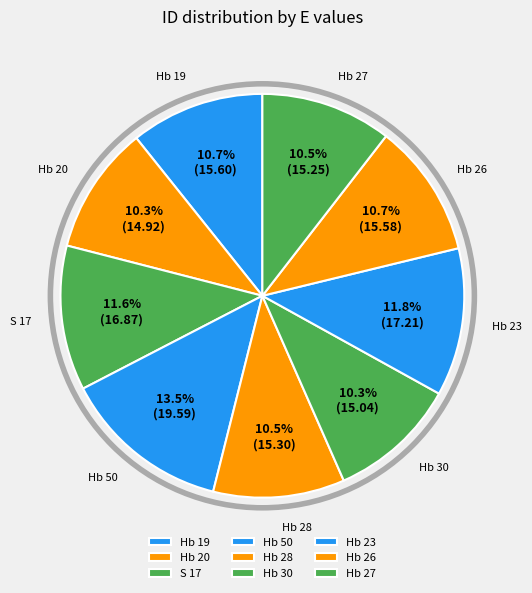

Count the number of slices in the pie.

9